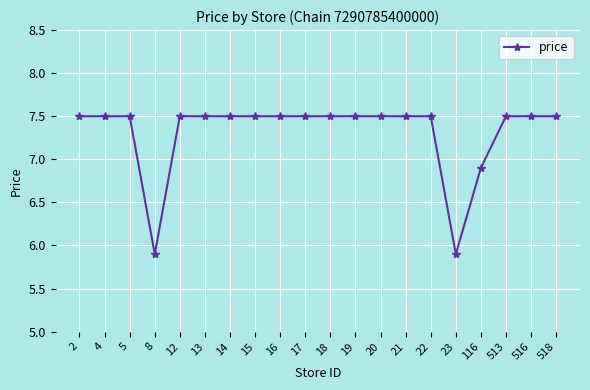

What is the value of the 19th point from the left?

7.5